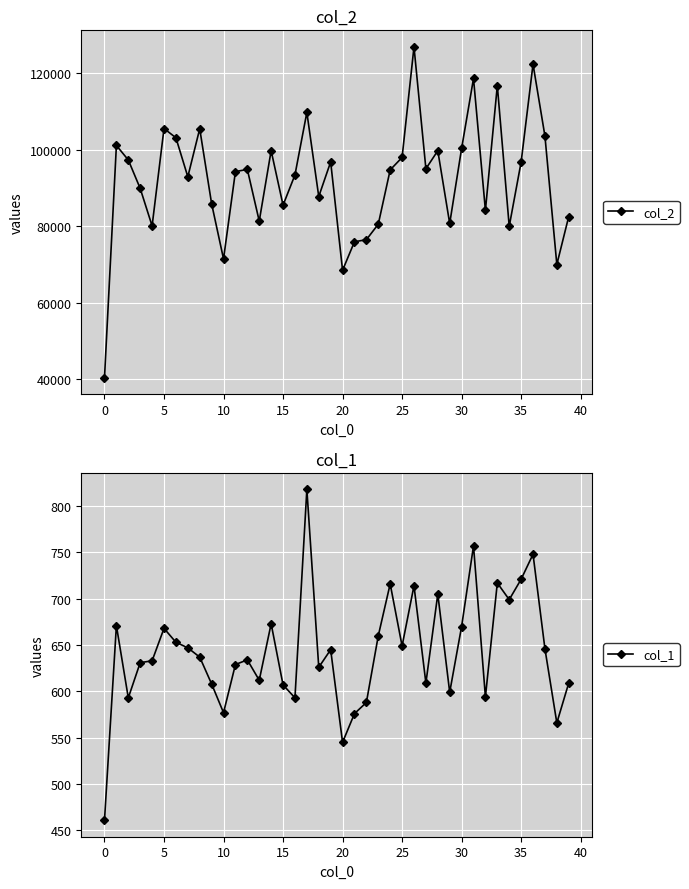

What is the value of the col_1 point at the 10th from the left?

608